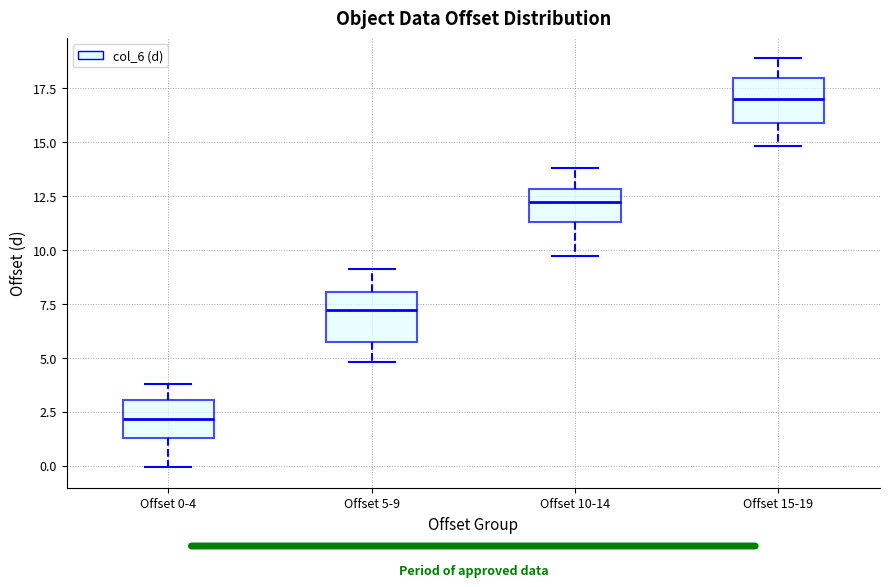

Reading left to right, read every box against the y-axis: the position of its median line, the range the box covers, and the ends of its whiskers. The values are not printed on the chart, so give them approximately, as read against the axis.

Offset 0-4: median 2.0, box 1.5 to 3.0, whiskers 0.0 to 4.0
Offset 5-9: median 7.0, box 5.5 to 8.0, whiskers 5.0 to 9.0
Offset 10-14: median 12.0, box 11.5 to 13.0, whiskers 9.5 to 14.0
Offset 15-19: median 17.0, box 16.0 to 18.0, whiskers 15.0 to 19.0